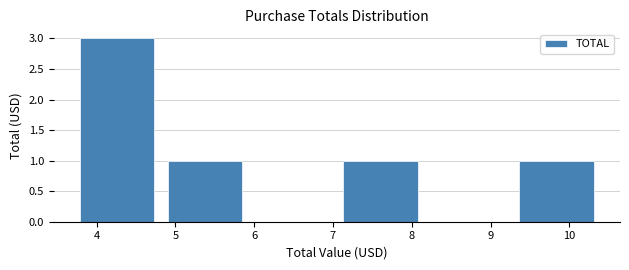

Reading left to right, transcribe this chart: for each bar, give the range it covers on the x-axis and its height. Neither the bar edges nor the heights are printed on the chart, so give them approximately, as read against the axes.

3.7 to 4.8: 3
4.8 to 5.9: 1
5.9 to 7.1: 0
7.1 to 8.2: 1
8.2 to 9.3: 0
9.3 to 10.4: 1